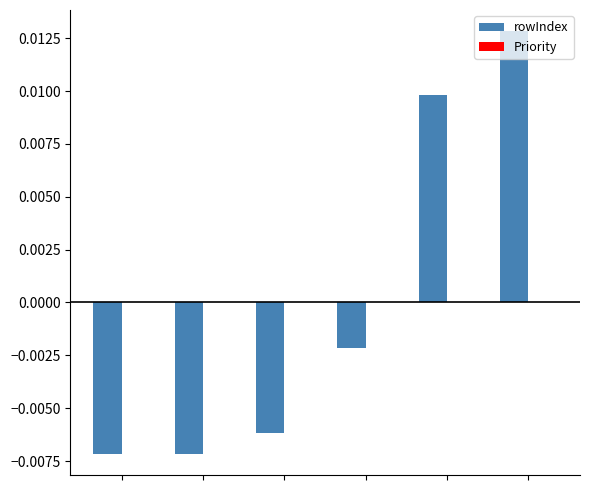

How many bars are there in total?

6